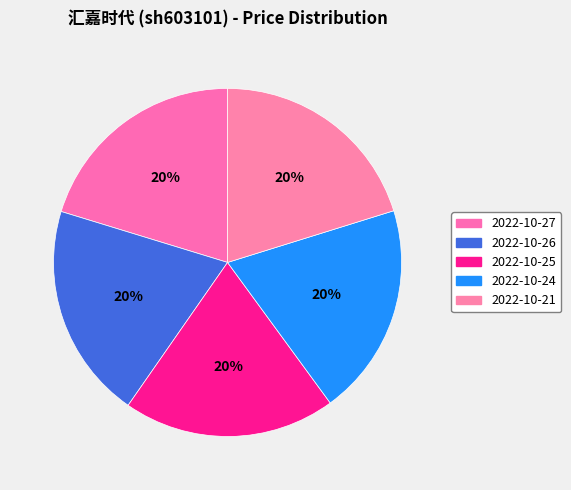

To the nearest percent, what is the combined percentage of 2022-10-21 and 2022-10-24?

40%